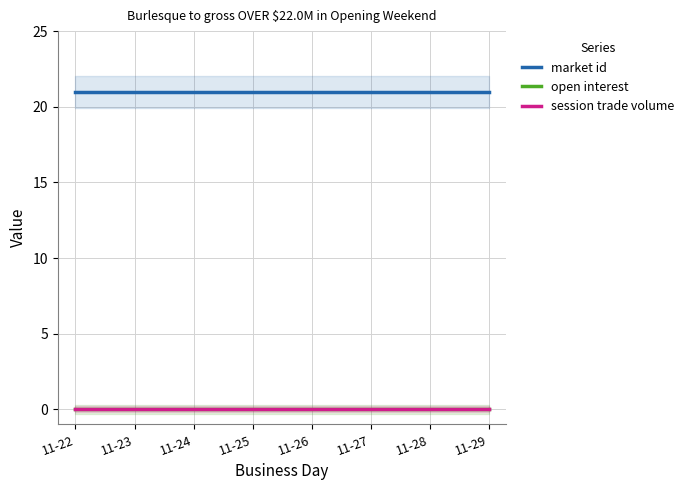

Which series changed the most between 11-22 and 11-24?

market id